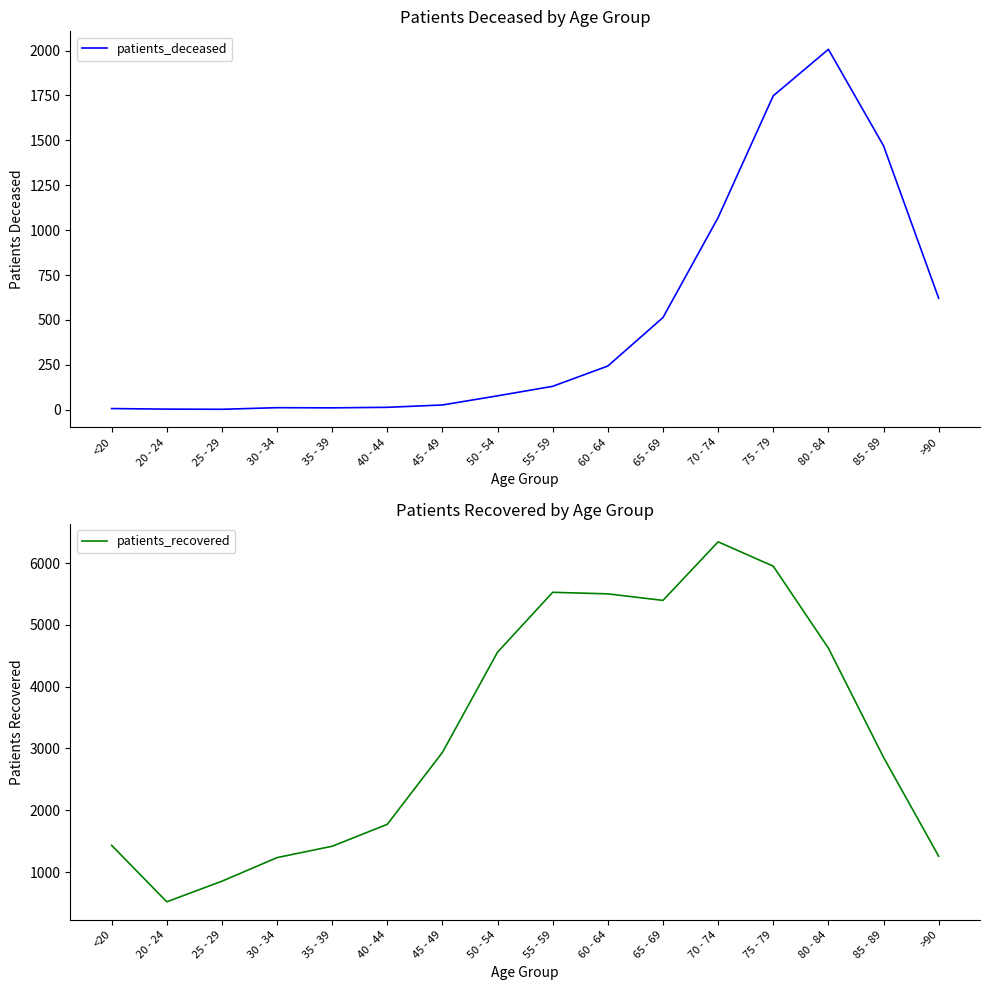

Does the chart display data point markers on the line(s)?

No